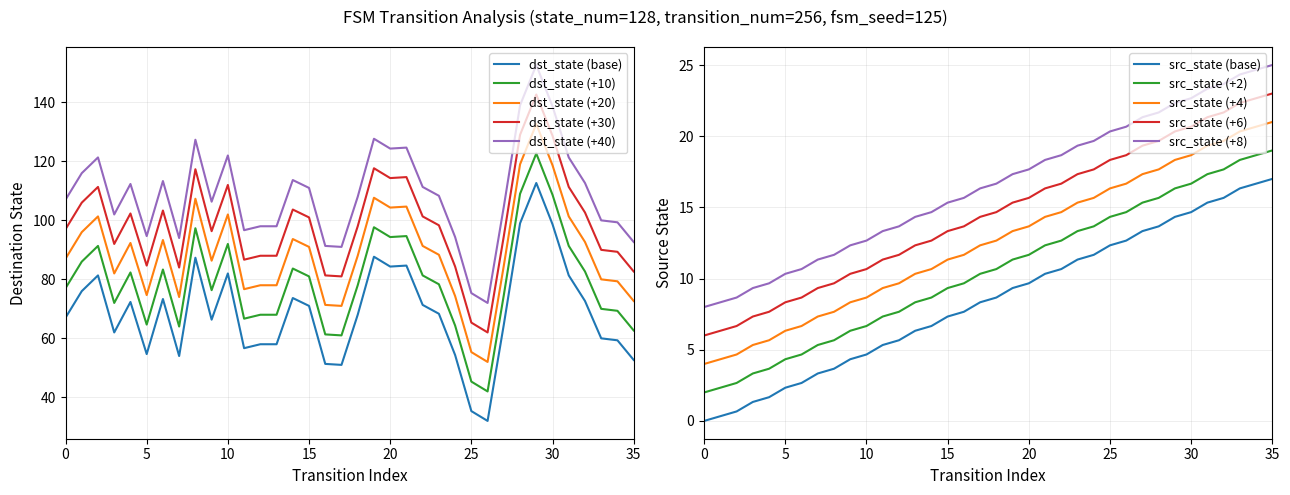

True or false: source_state has more than 1 interior local peaks.

False